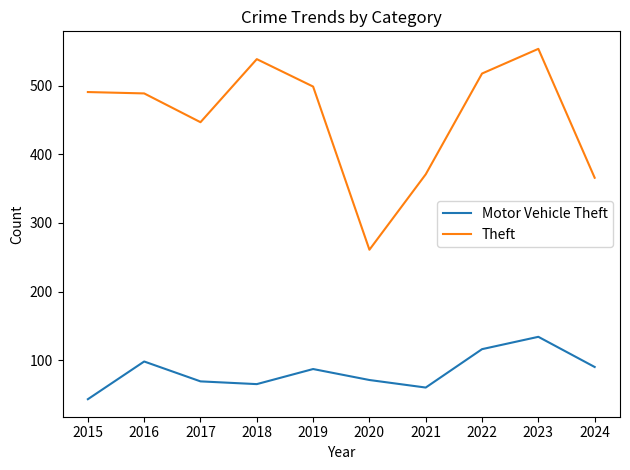

How many values in the Theft series are below 491?

5